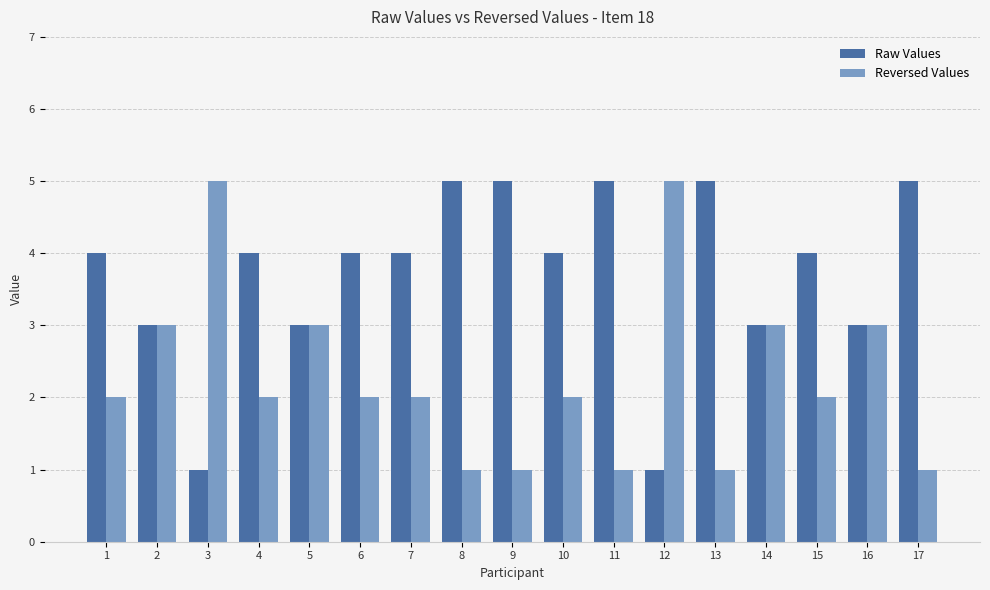

Reading left to right, list all the values displayed in this chart.

Raw Values: 1=4	2=3	3=1	4=4	5=3	6=4	7=4	8=5	9=5	10=4	11=5	12=1	13=5	14=3	15=4	16=3	17=5
Reversed Values: 1=2	2=3	3=5	4=2	5=3	6=2	7=2	8=1	9=1	10=2	11=1	12=5	13=1	14=3	15=2	16=3	17=1